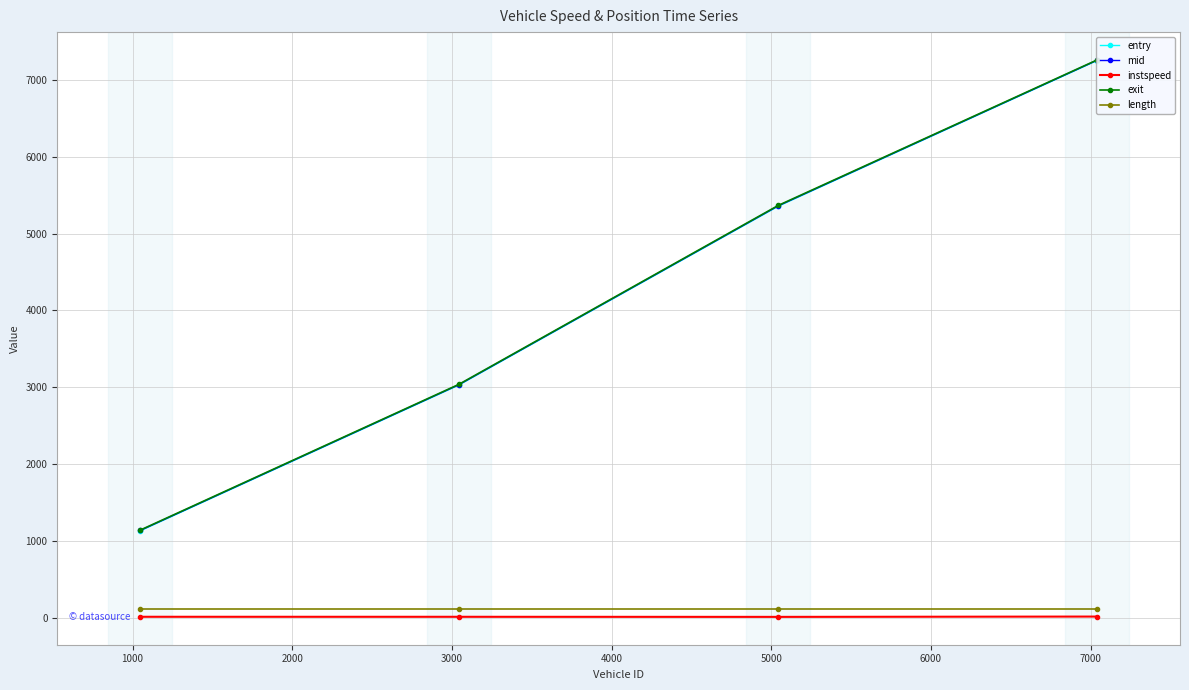

True or false: length has more than 2 points higher than both neighbors.

False